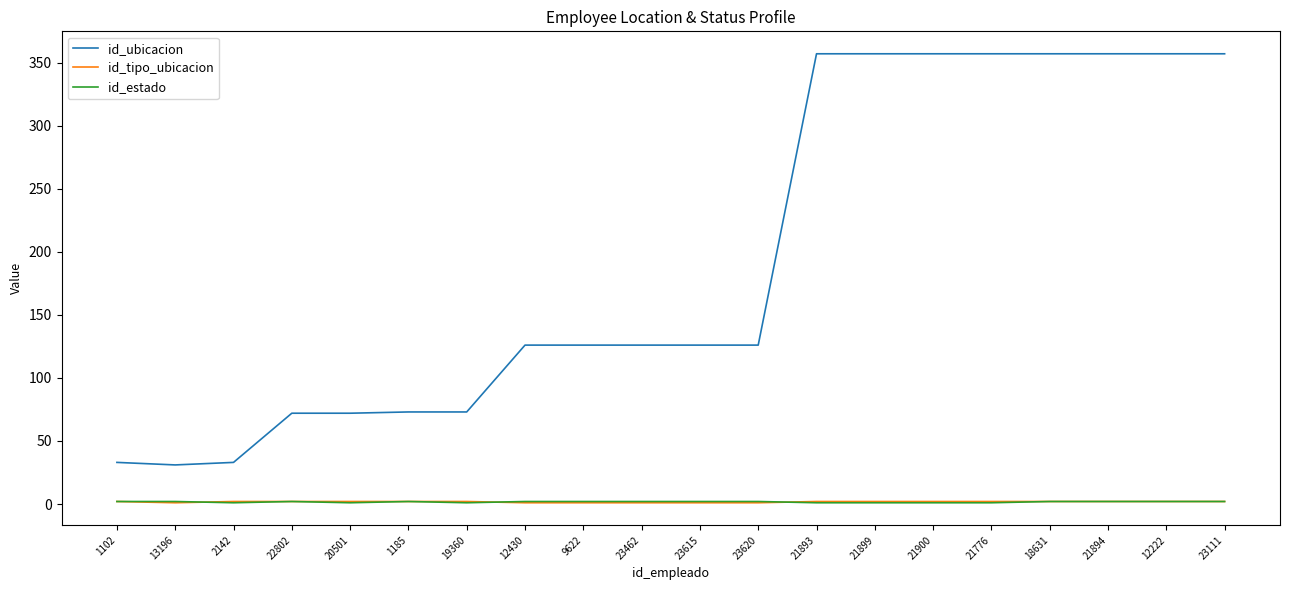

What is the difference between the maximum and minimum values in the id_tipo_ubicacion series?

1